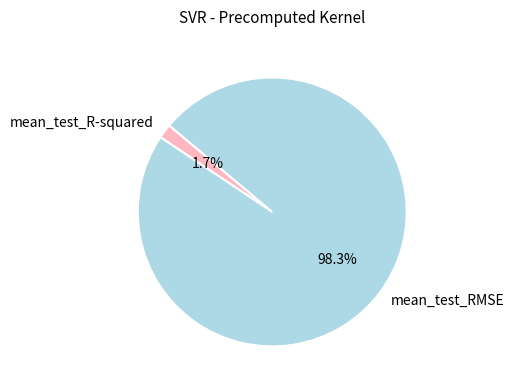

Count the number of slices in the pie.

2